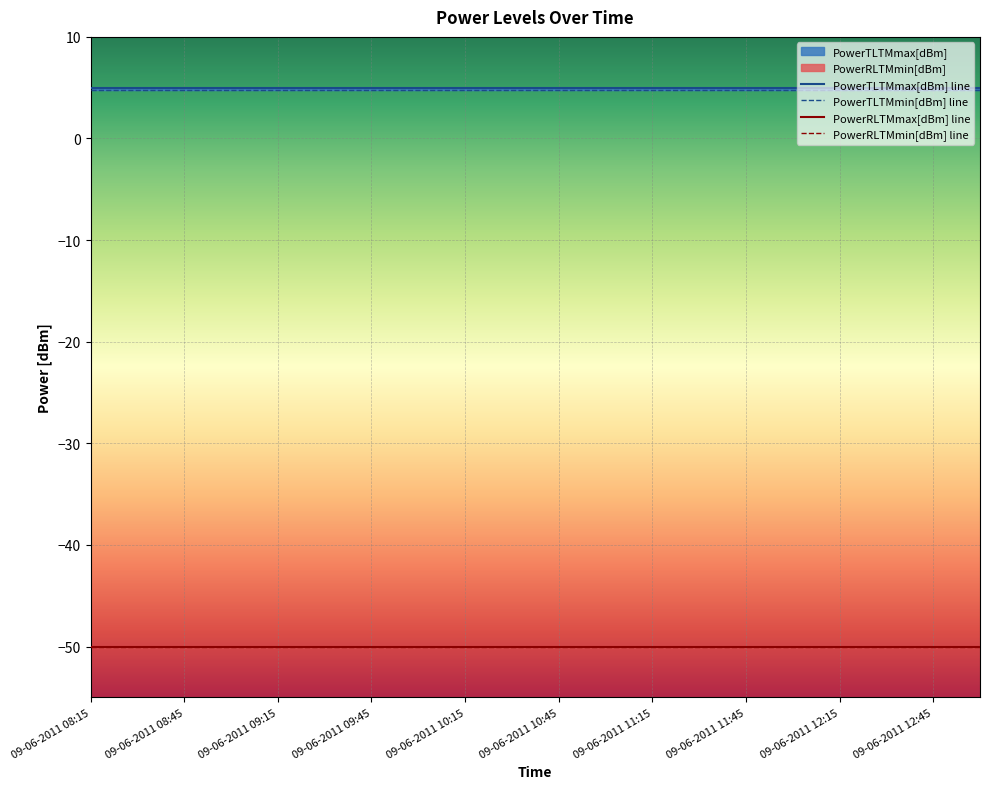

The value of PowerTLTMmin[dBm] at 09-06-2011 10:15 is 4.8. True or false?

True